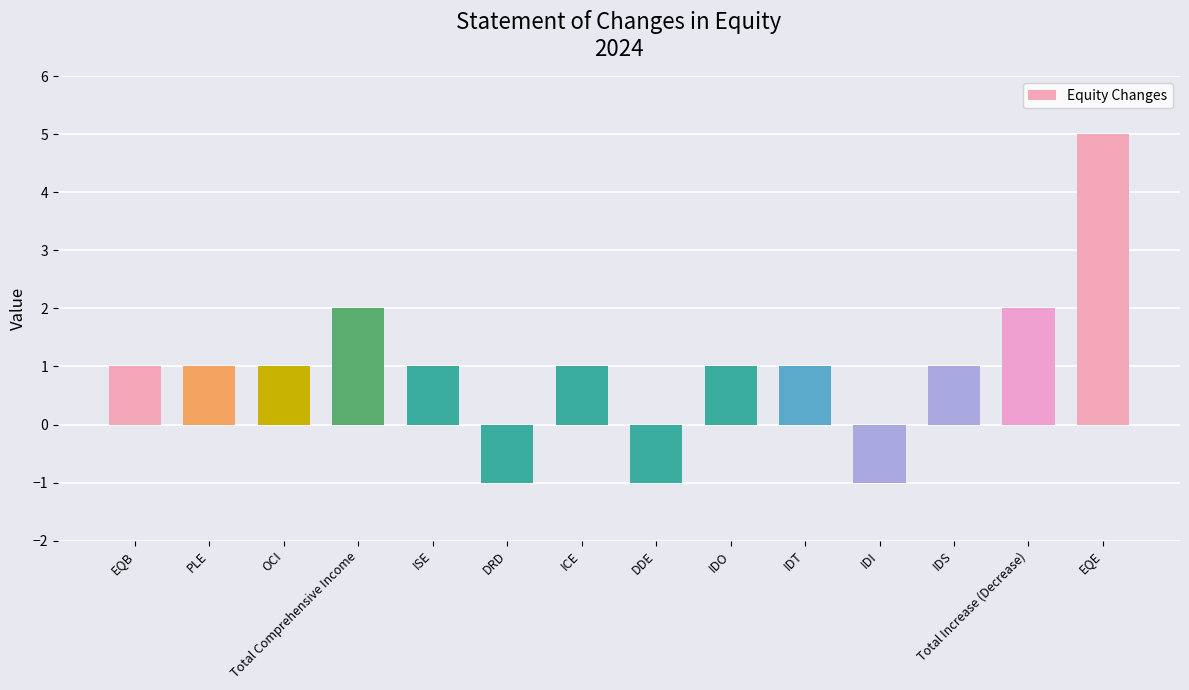

Count the number of data series in this chart.

1